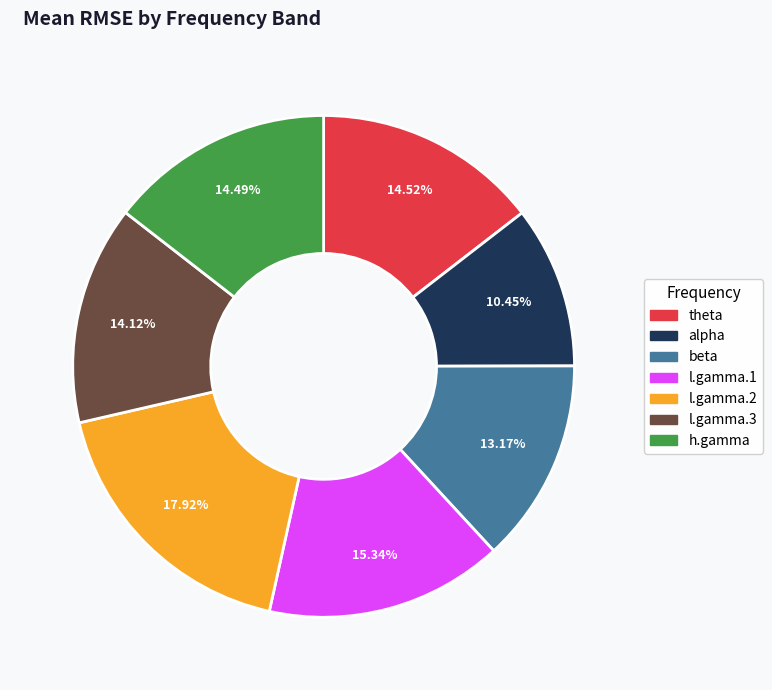

Count the number of slices in the pie.

7